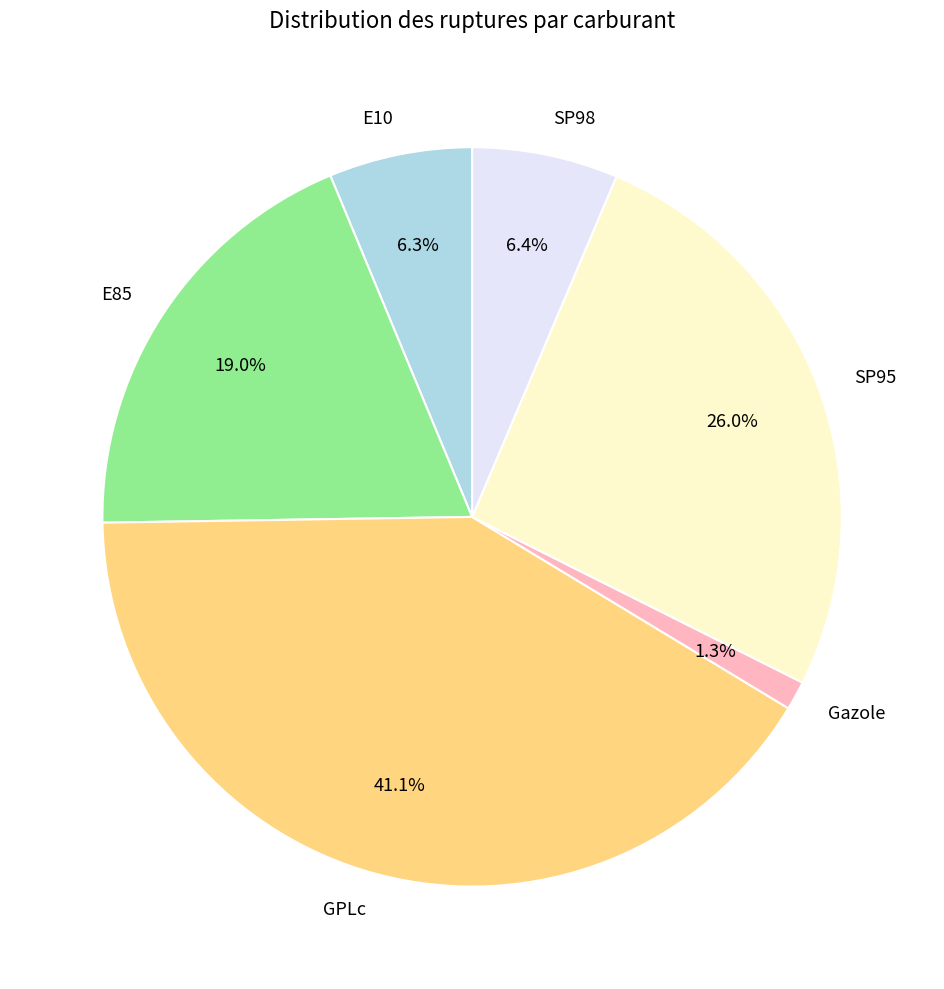

How many segments does this pie chart have?

6